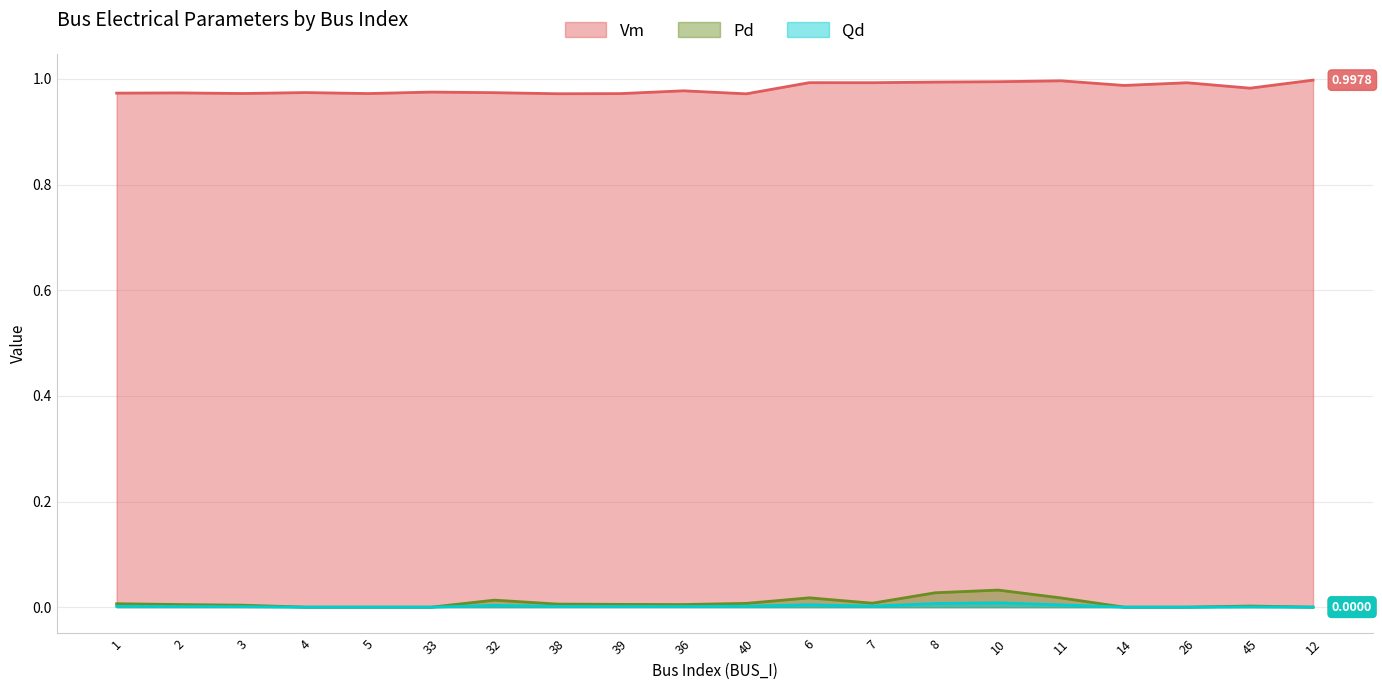

Which series has the largest total across all categories?

Vm